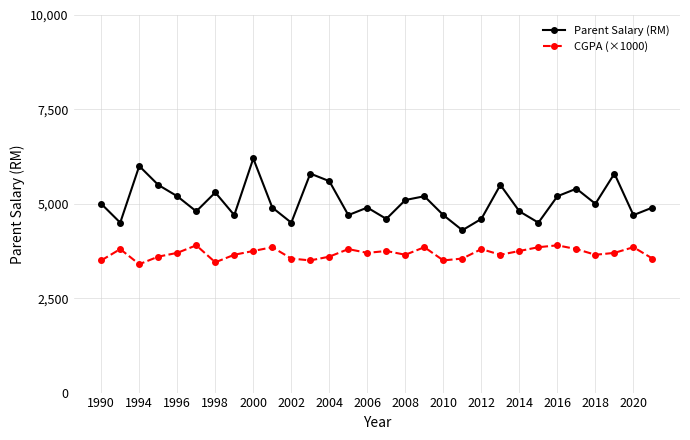

What is the greatest value displayed?

6200